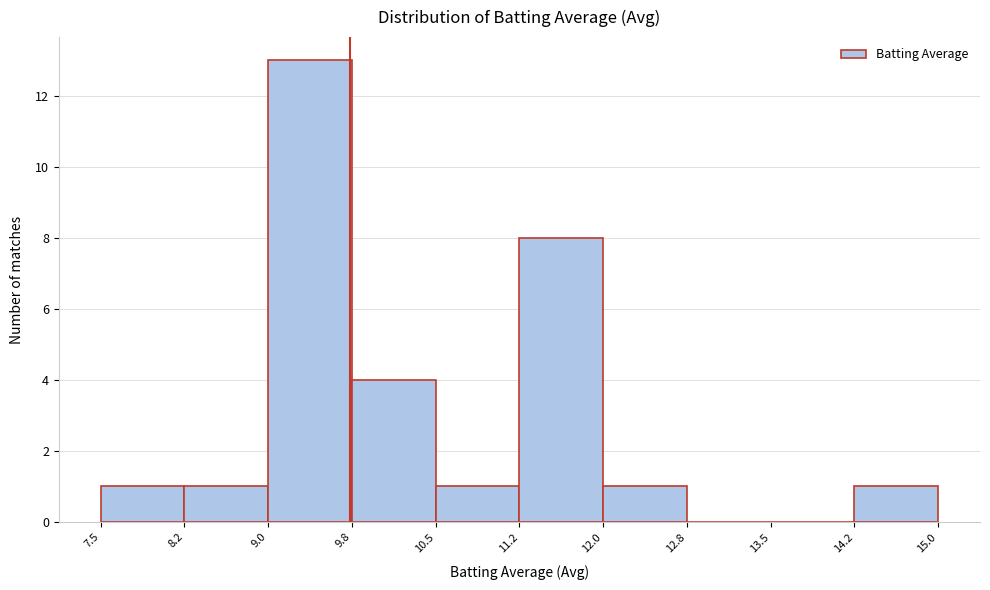

Reading left to right, list every bar in this chart as the range it spans on the x-axis followed by its height. The values are not printed on the chart, so give them approximately, as read against the axis.

7.5 to 8.2: 1
8.2 to 9.0: 1
9.0 to 9.8: 13
9.8 to 10.5: 4
10.5 to 11.2: 1
11.2 to 12.0: 8
12.0 to 12.8: 1
12.8 to 13.5: 0
13.5 to 14.2: 0
14.2 to 15.0: 1